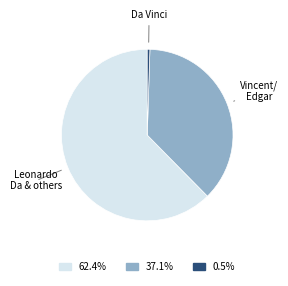

Is there a majority slice in this chart?

Yes